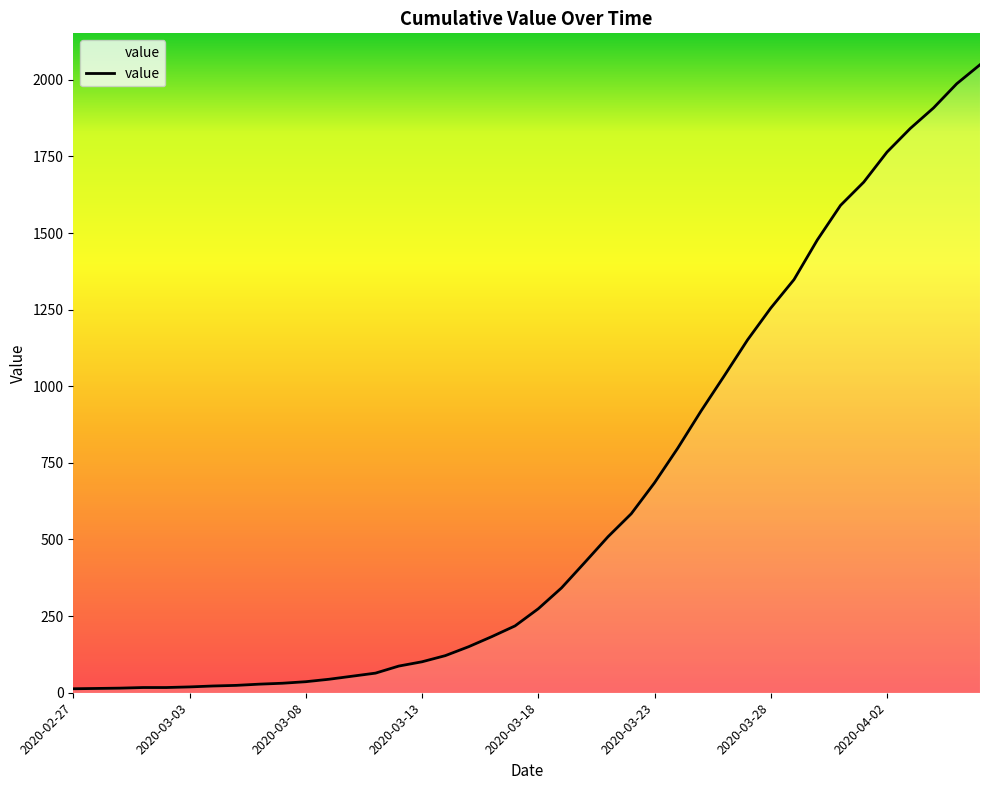

What is the greatest value displayed?

2049